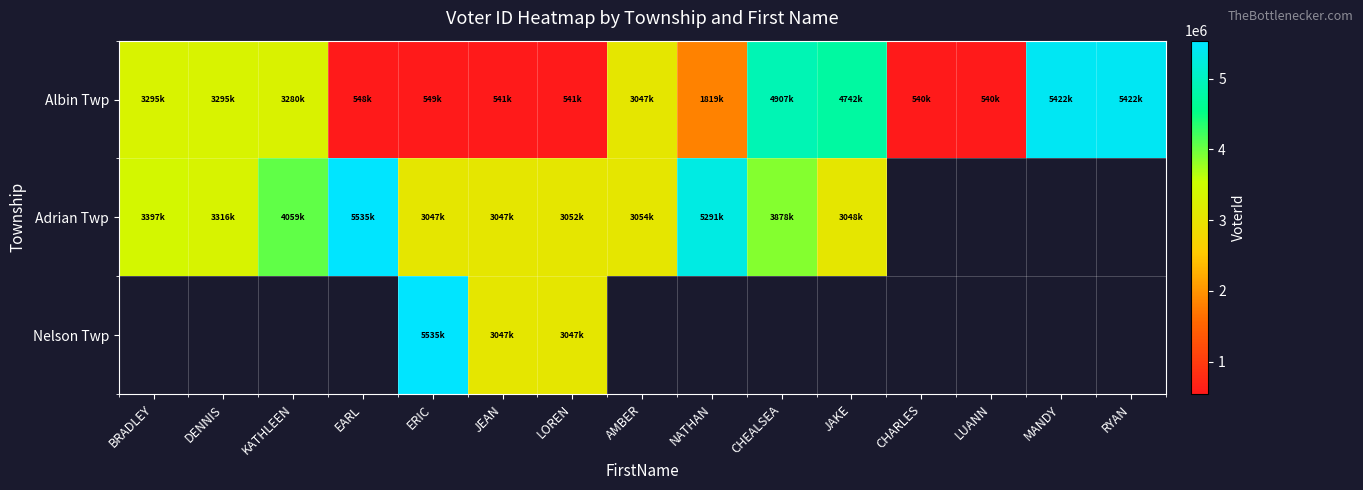

Which label corresponds to the smallest value in the chart?

CHARLES